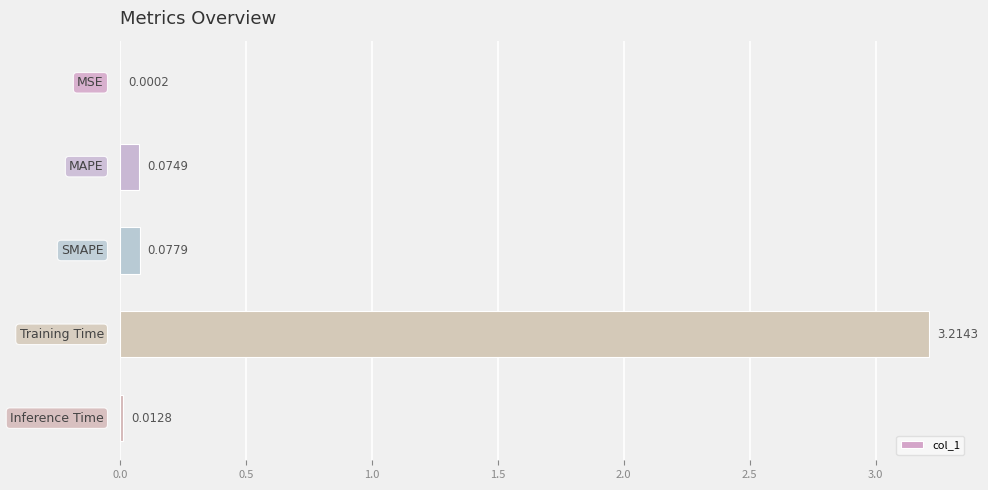

What is the sum of all values?

3.4